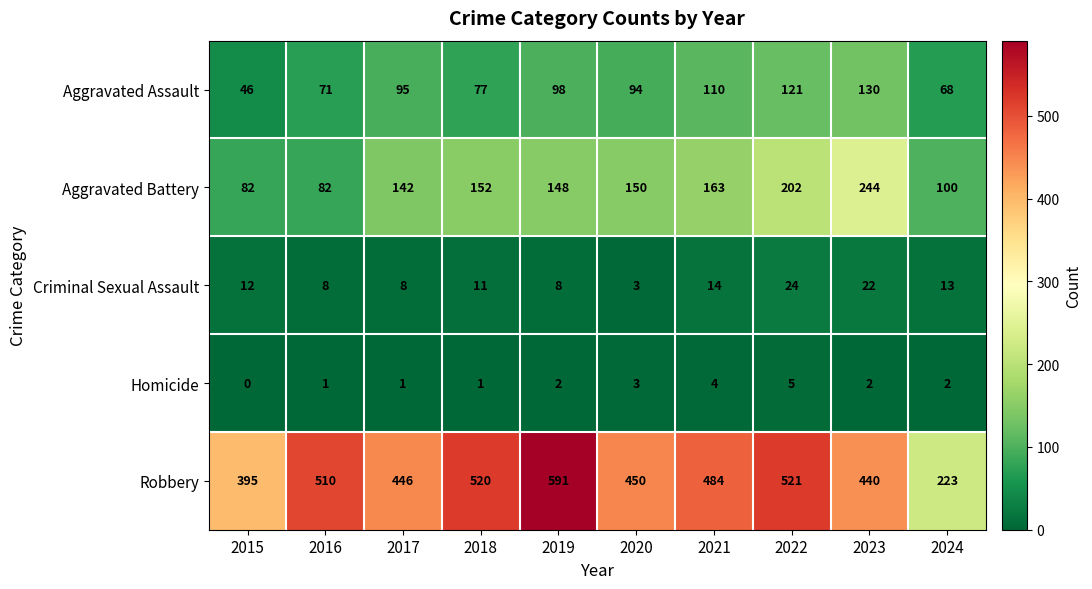

The Aggravated Assault series shows 95 at 2017. True or false?

True